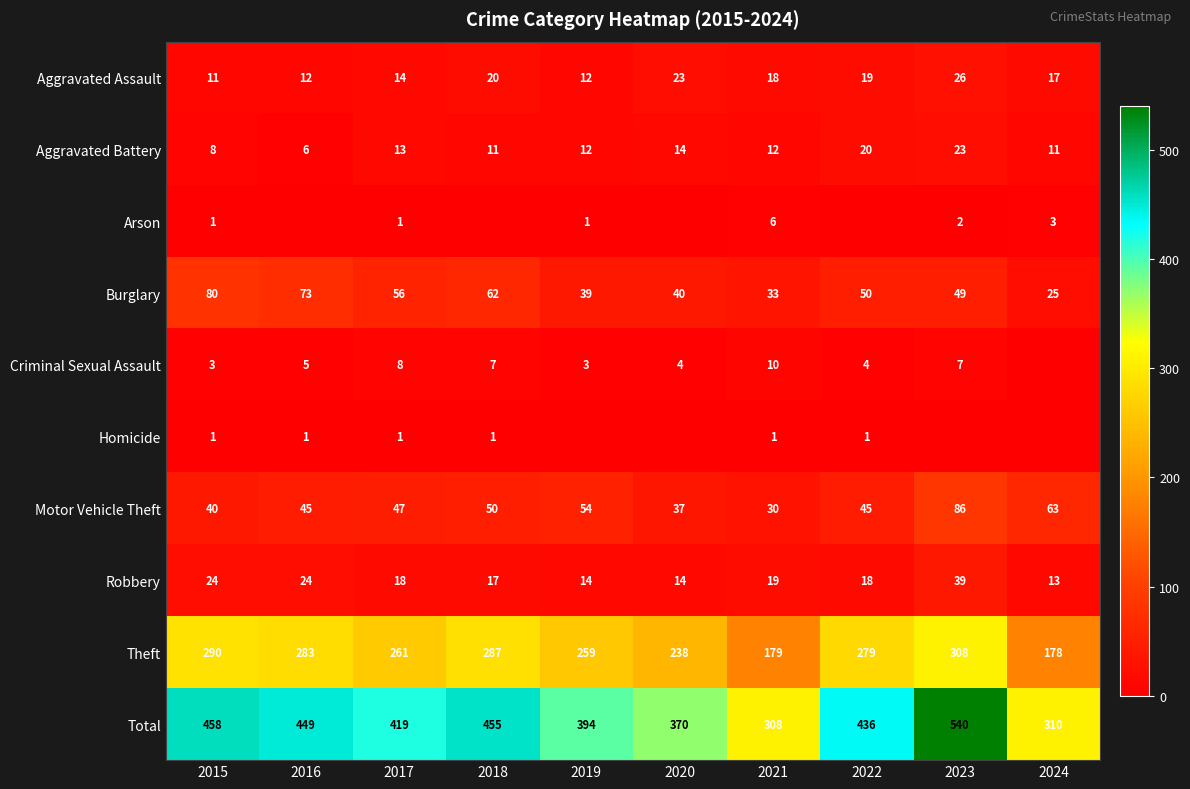

What is the approximate value of Motor Vehicle Theft at 2017, to the nearest 10?

50